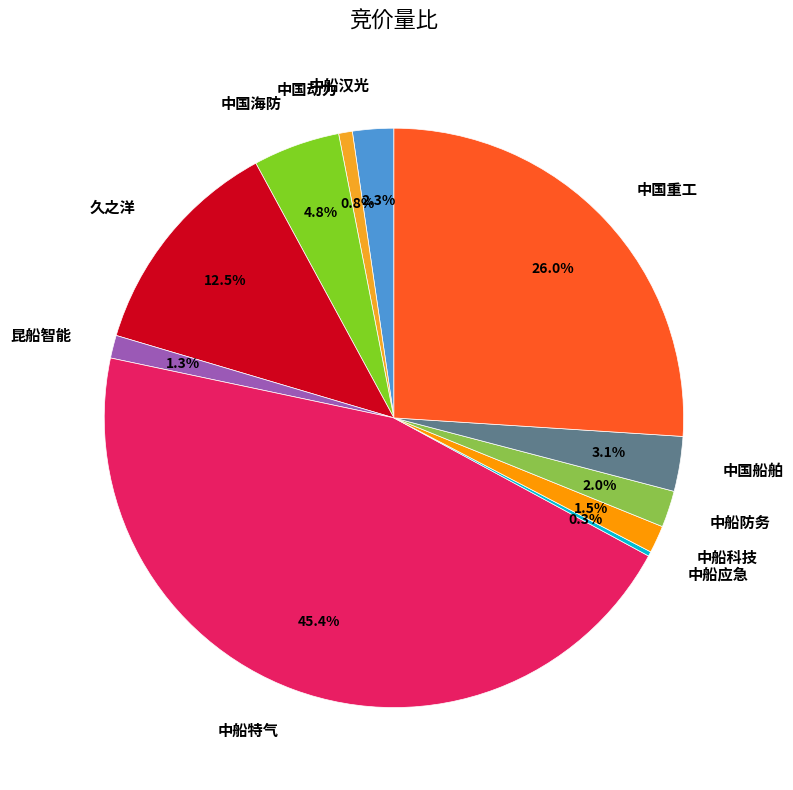

Which category has the biggest portion of the pie?

中船特气